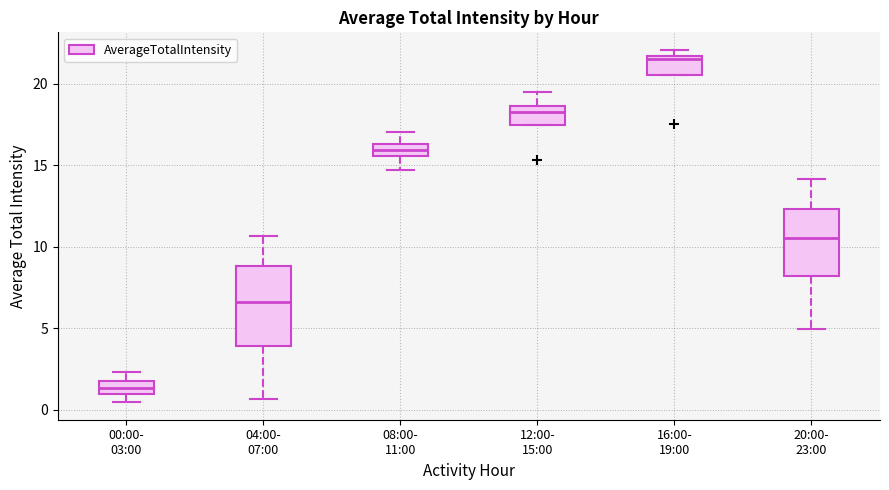

Which box's median line is the lowest?

00:00- 03:00